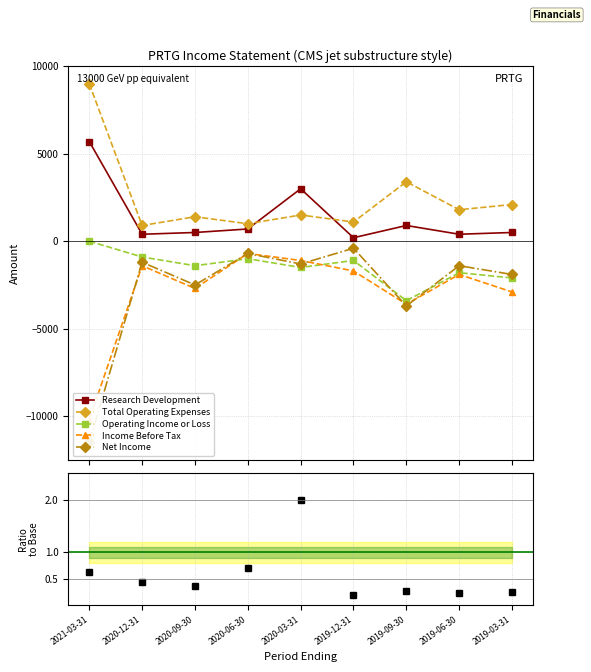

How many lines are shown in the chart?

6